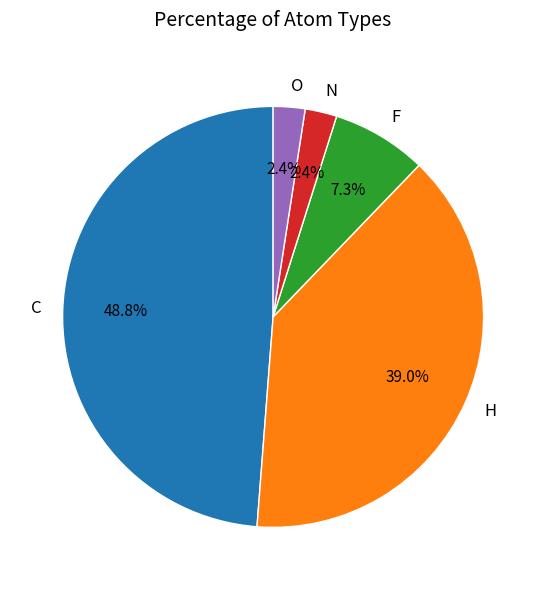

What percentage is the F slice, to the nearest percent?

7%